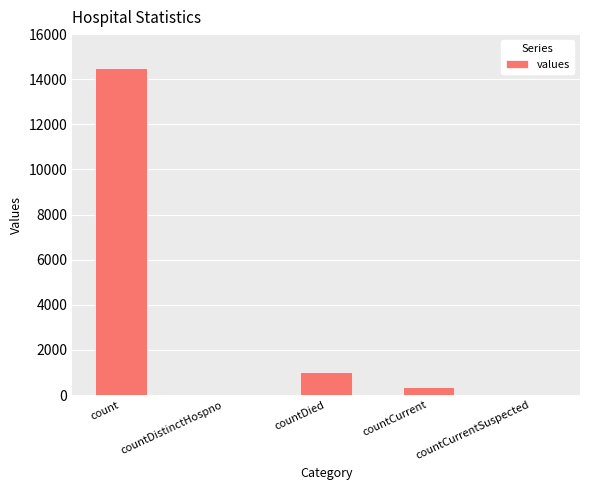

The value at countCurrent is 345. True or false?

True